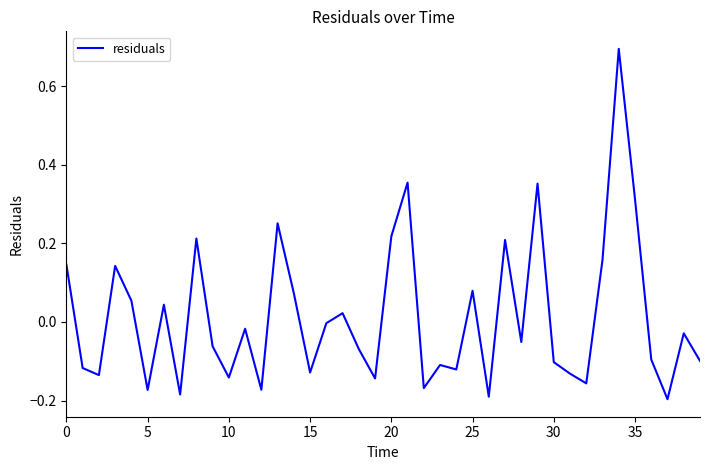

What is the maximum value shown in the chart?

0.7